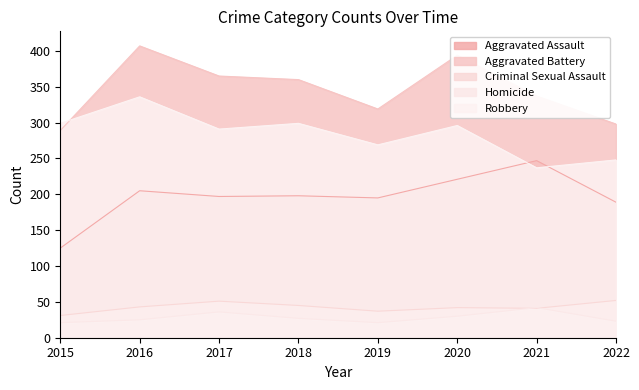

True or false: Criminal Sexual Assault and Aggravated Assault cross at least once.

False